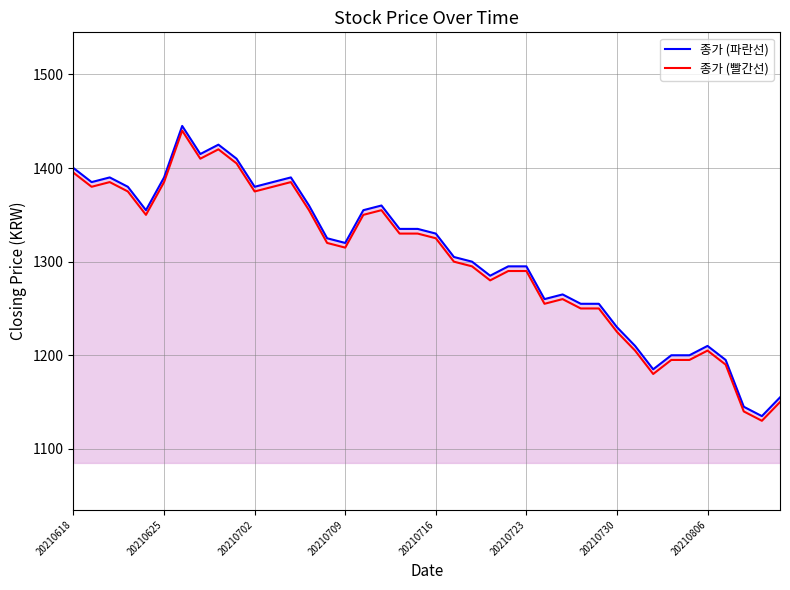

What is the minimum value for 종가 (빨간선)?

1130